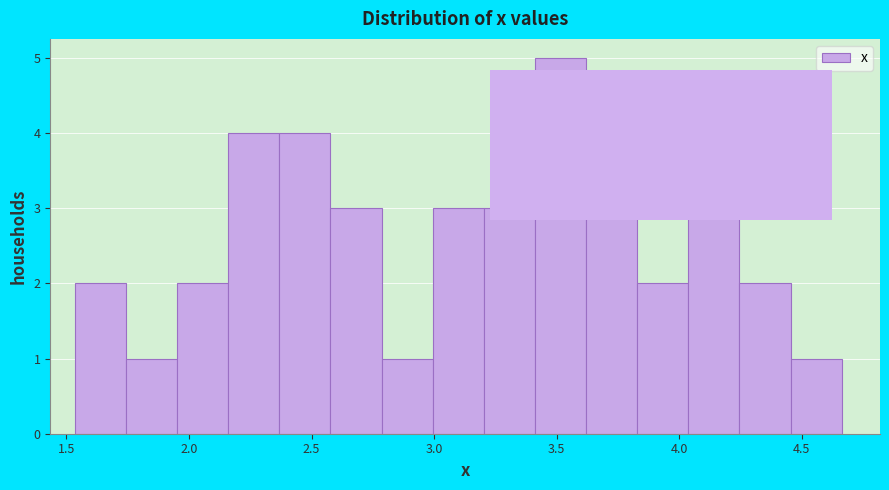

Reading left to right, transcribe this chart: for each bar, give the range it covers on the x-axis and its height. Neither the bar edges nor the heights are printed on the chart, so give them approximately, as read against the axes.

1.55 to 1.75: 2
1.75 to 1.95: 1
1.95 to 2.15: 2
2.15 to 2.35: 4
2.35 to 2.60: 4
2.60 to 2.80: 3
2.80 to 3.00: 1
3.00 to 3.20: 3
3.20 to 3.40: 3
3.40 to 3.60: 5
3.60 to 3.85: 3
3.85 to 4.05: 2
4.05 to 4.25: 4
4.25 to 4.45: 2
4.45 to 4.65: 1